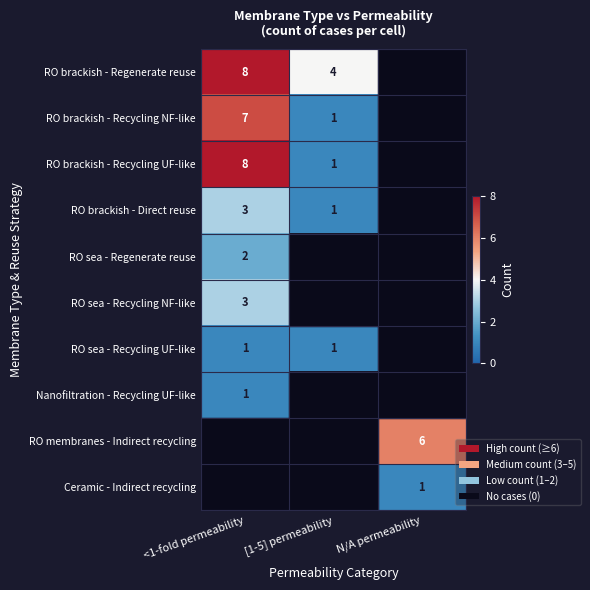

Which has a higher value, <1-fold permeability or [1-5] permeability?

<1-fold permeability